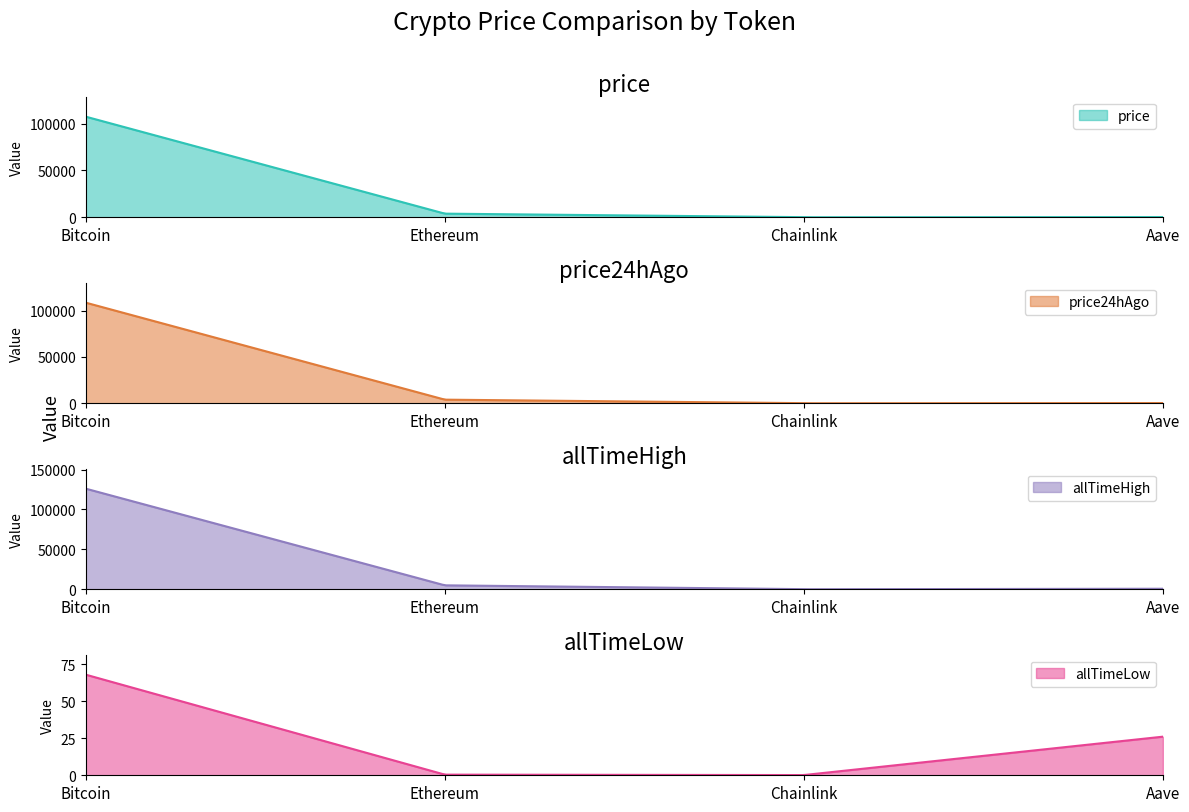

Reading left to right, extract all data points from this chart.

price: Bitcoin=107300.0	Ethereum=3872.3	Chainlink=16.9	Aave=208.9
price24hAgo: Bitcoin=108625.0	Ethereum=3914.0	Chainlink=17.5	Aave=225.0
allTimeHigh: Bitcoin=126080.0	Ethereum=4946.1	Chainlink=52.7	Aave=661.7
allTimeLow: Bitcoin=67.8	Ethereum=0.4	Chainlink=0.1	Aave=26.0